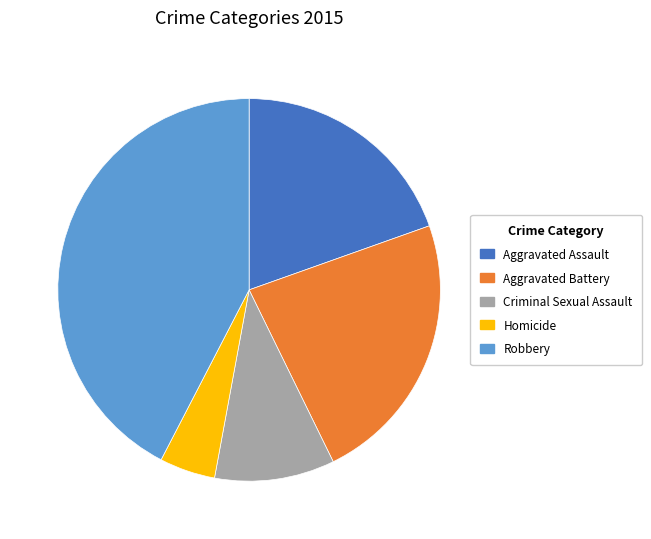

How many slices are in this pie chart?

5